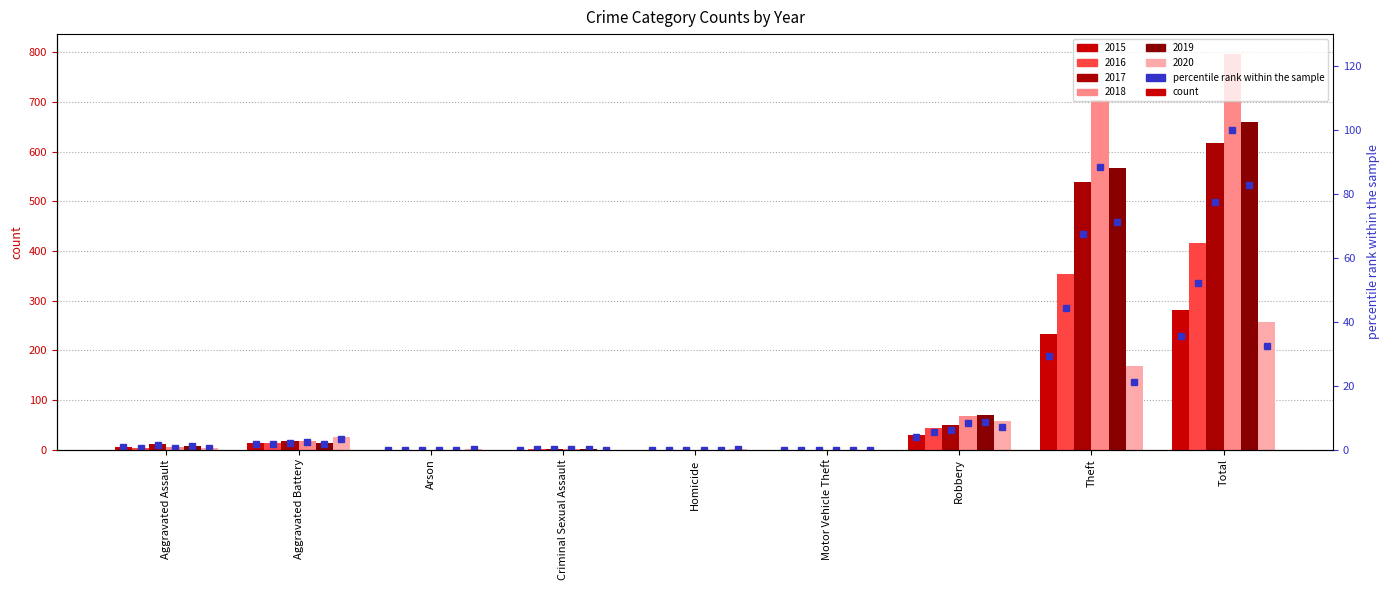

How many positive values are there?

5